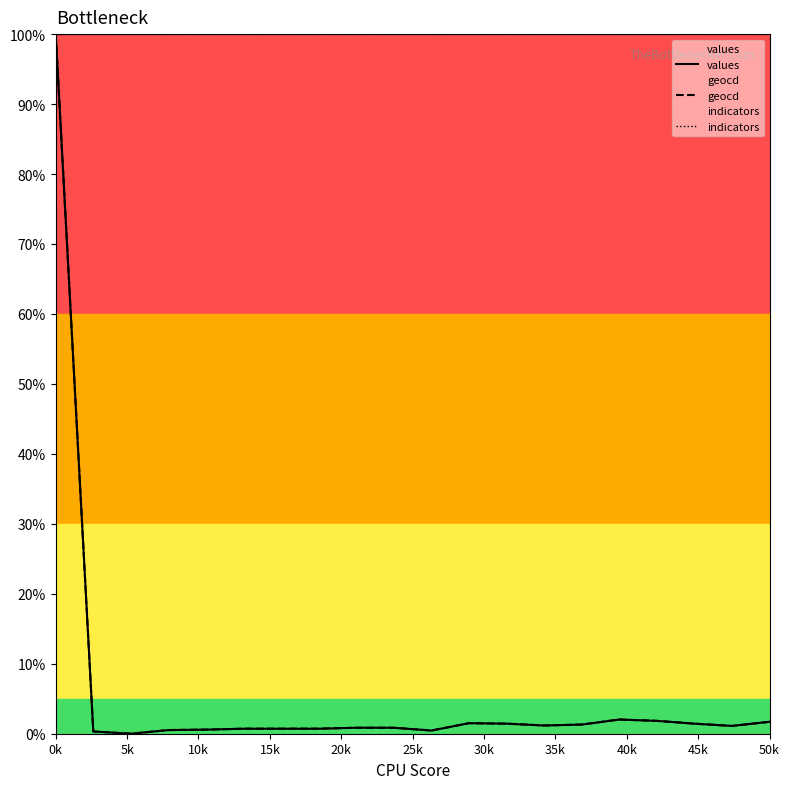

In values, how many points are lower than both neighbors (excluding endpoints)?

4